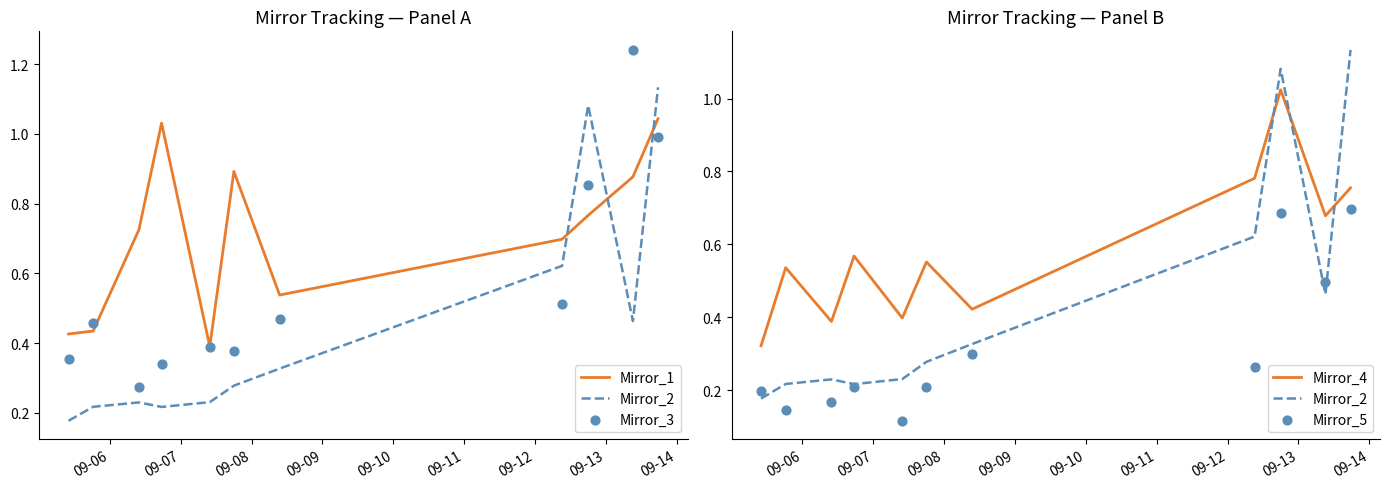

Which series reaches the maximum Y coordinate?

Mirror_3